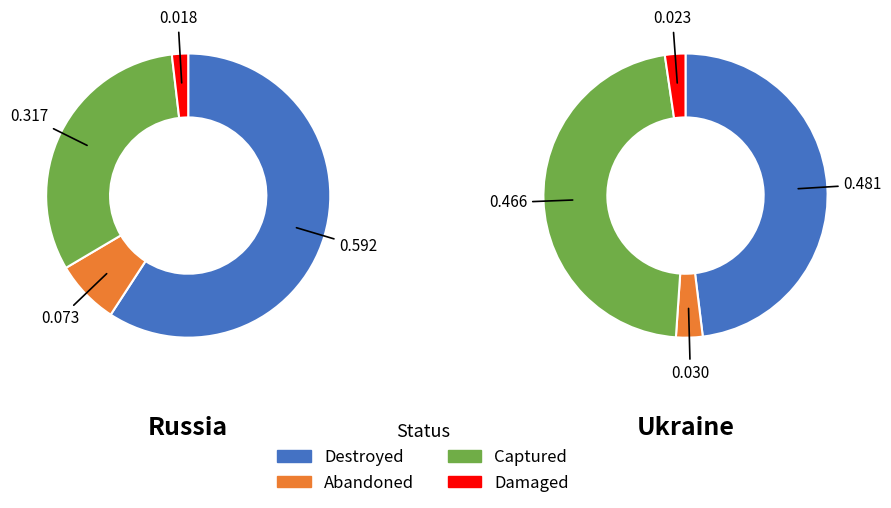

What percentage is NOT represented by Captured?

68.3%